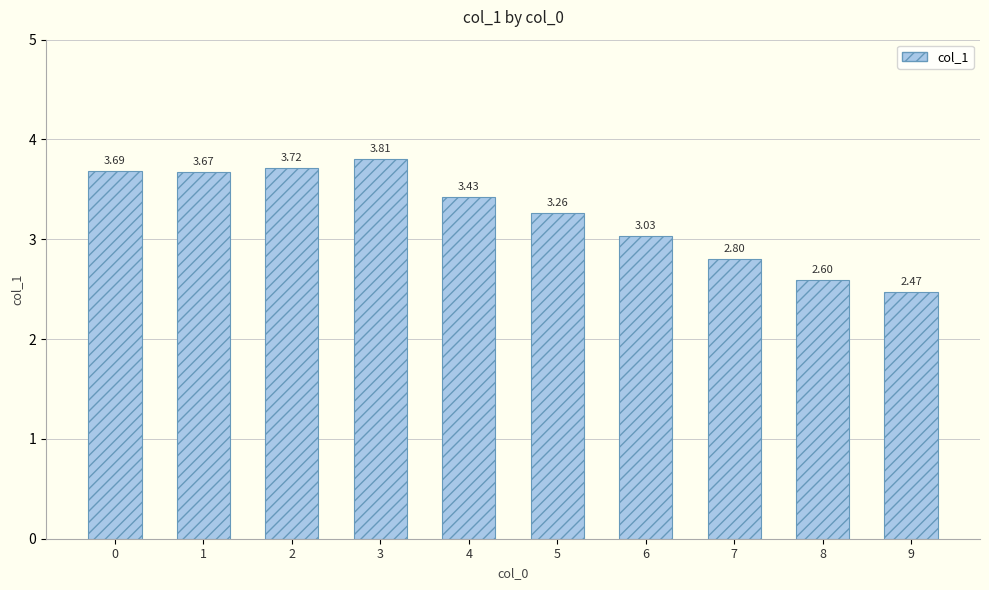

How many values exceed 3?

7